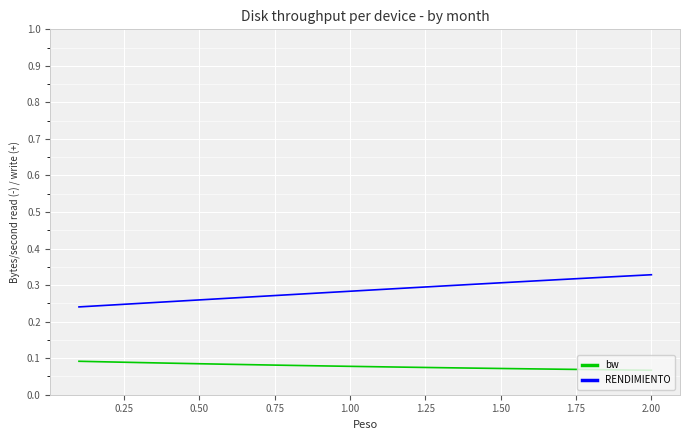

List the series in order of their peak value, lowest first.

bw, RENDIMIENTO